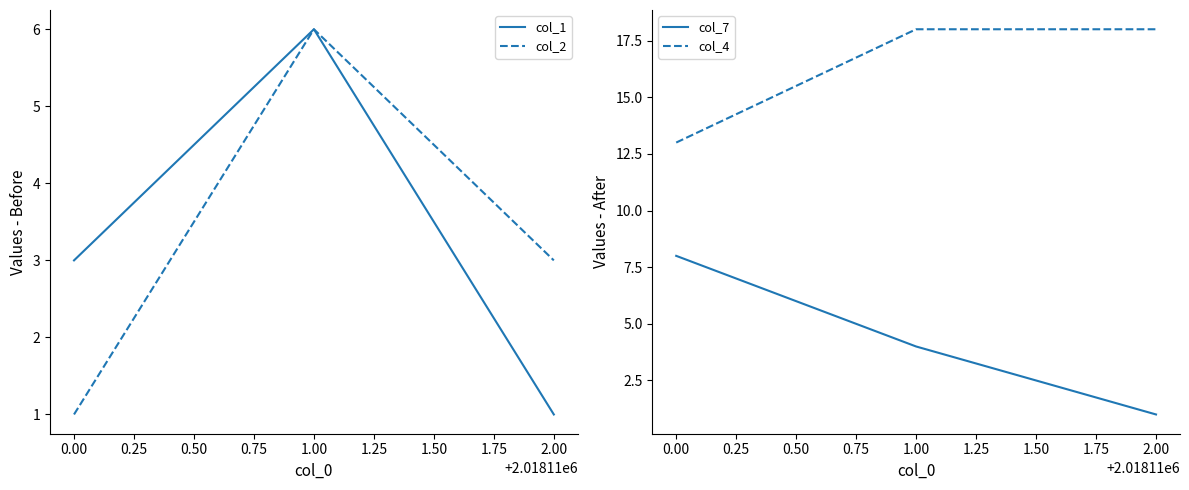

What value does the col_7 series have at 0.00?

8